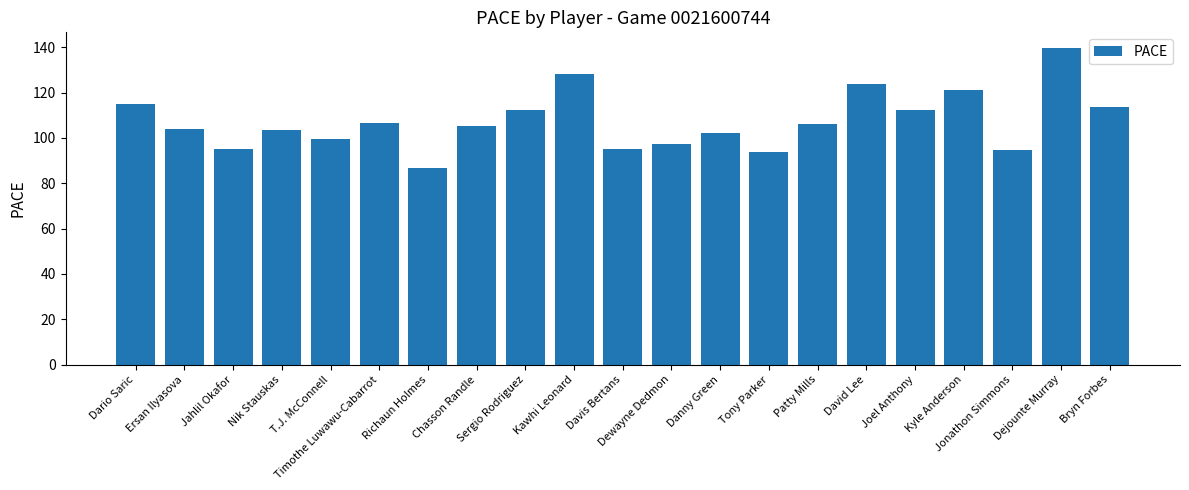

Which category has the lowest value across all series?

Richaun Holmes